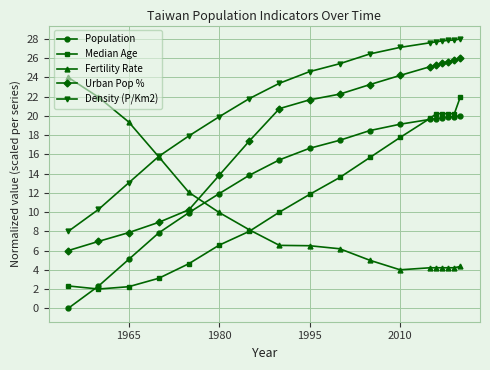

Which series has the largest total across all categories?

Density (P/Km2)